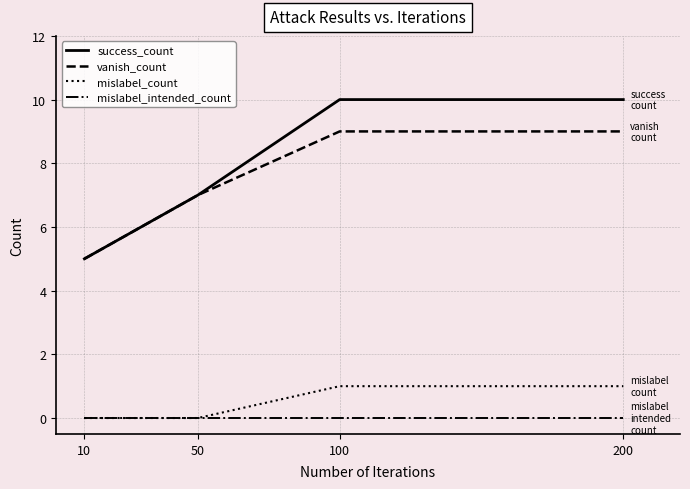

Which series changed the most between 50 and 200?

success_count